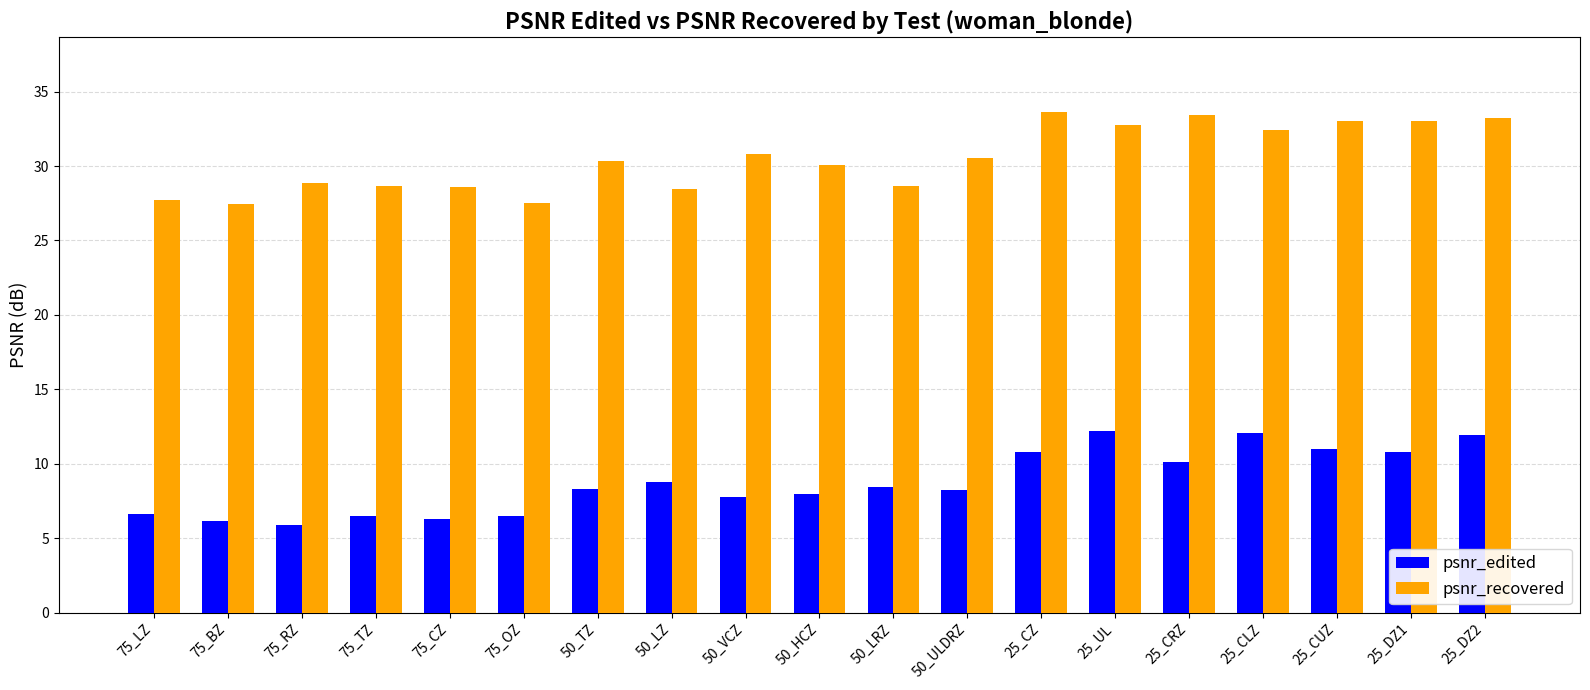

How many series are shown in this chart?

2